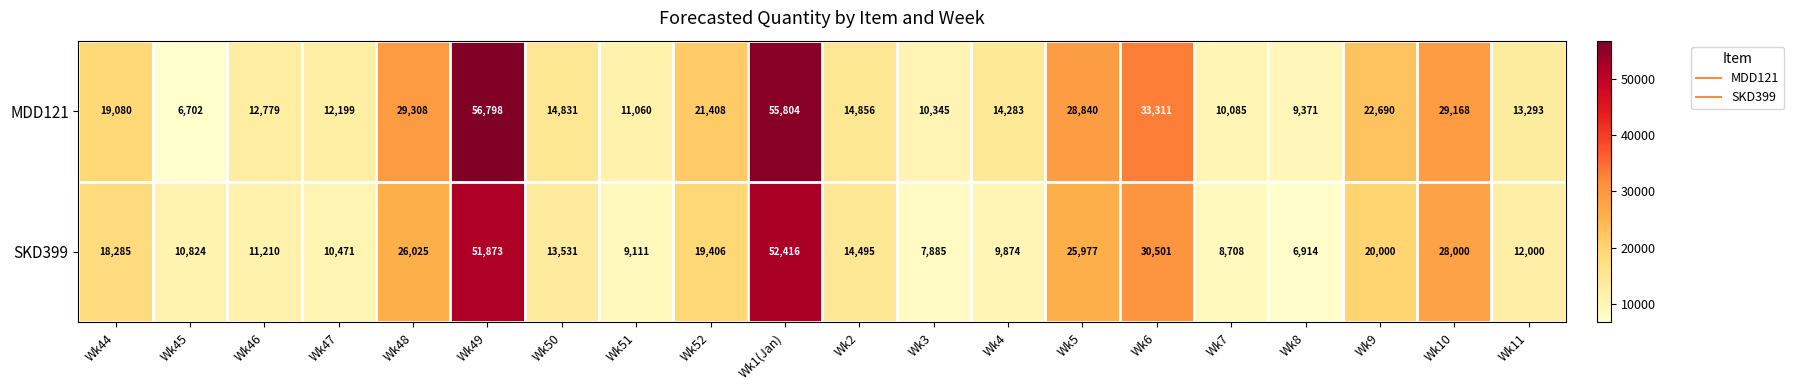

Where does the SKD399 series first go above 14495?

Wk44